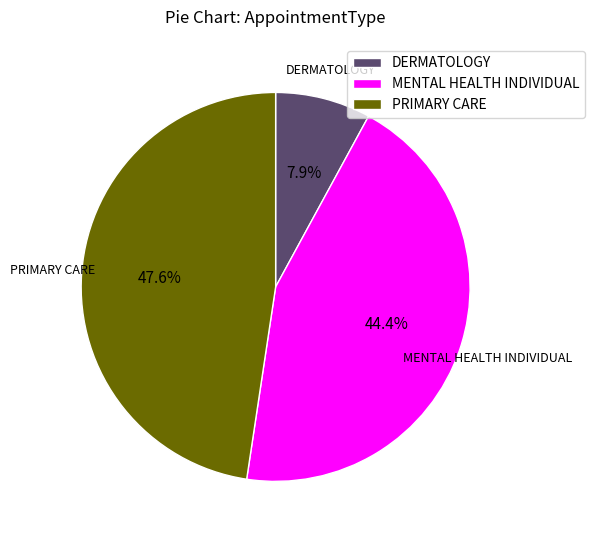

Is there any slice that represents more than half of the pie?

No